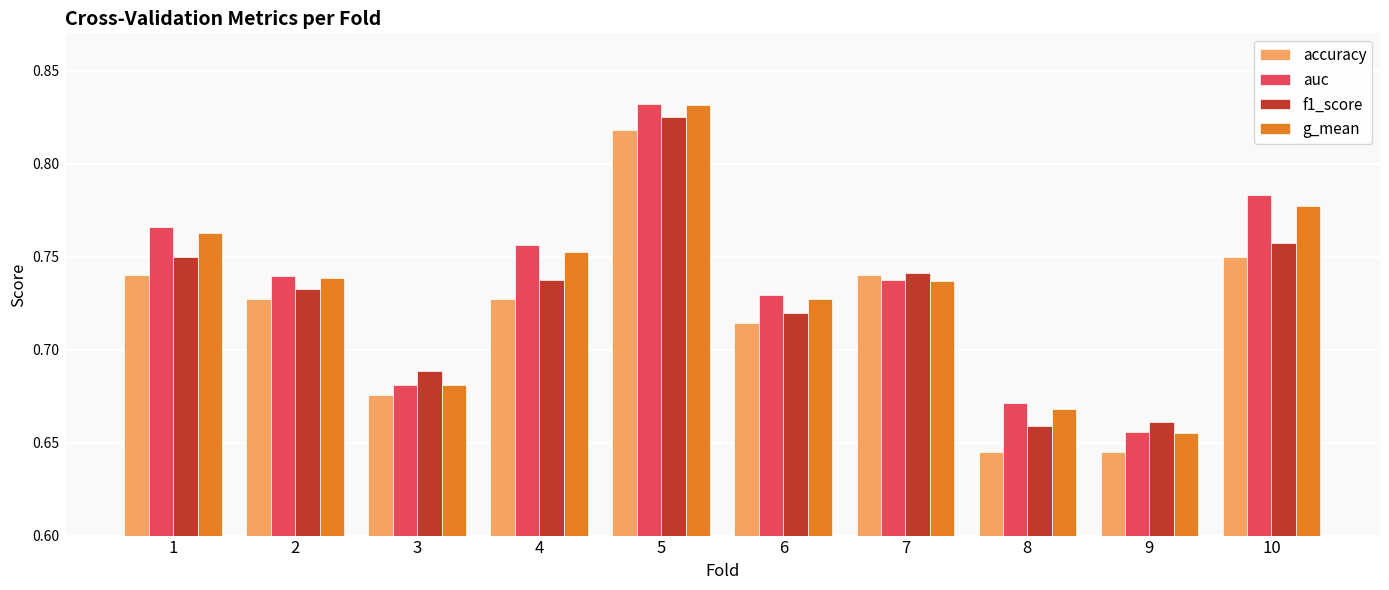

Which category has the lowest value in the g_mean series?

9